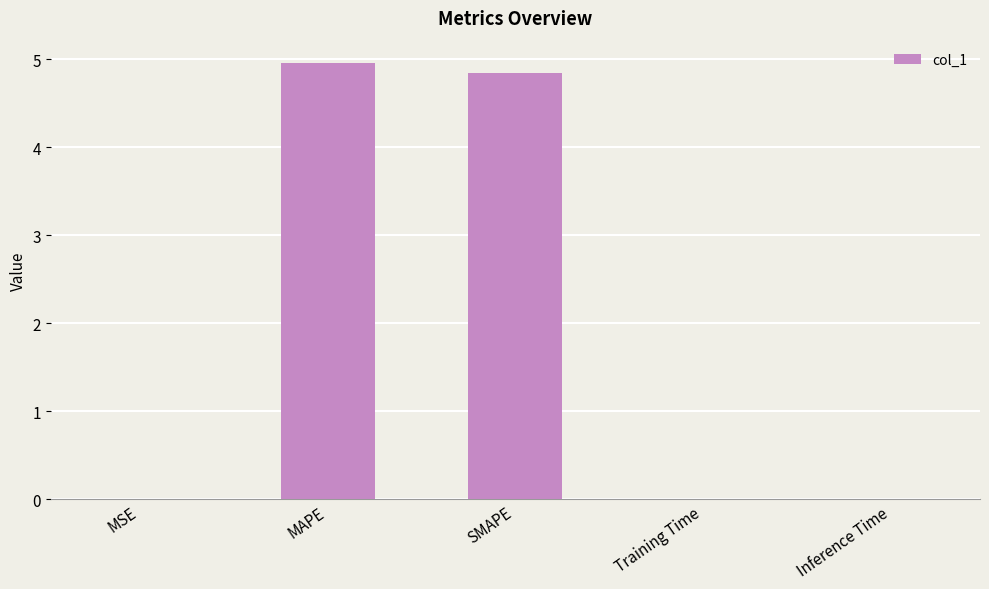

Which has a higher value, MSE or SMAPE?

SMAPE